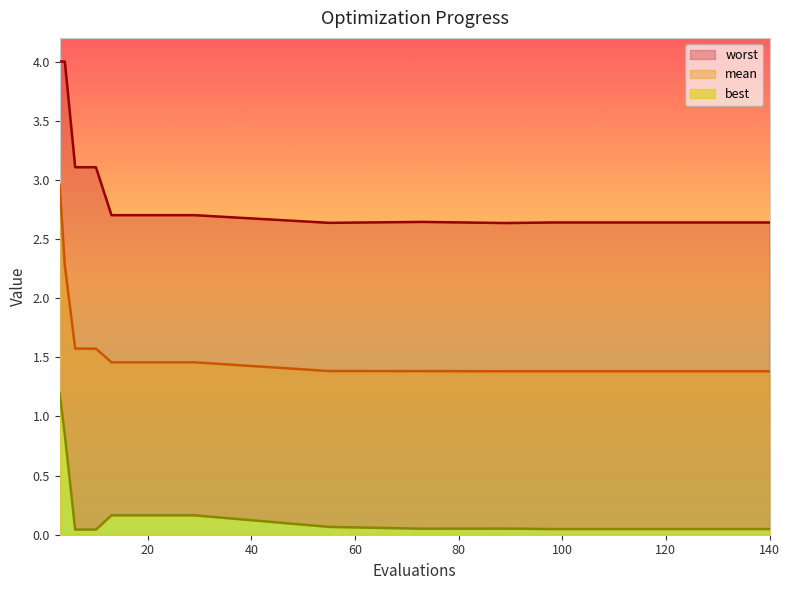

True or false: best has more than 0 interior local peaks.

True